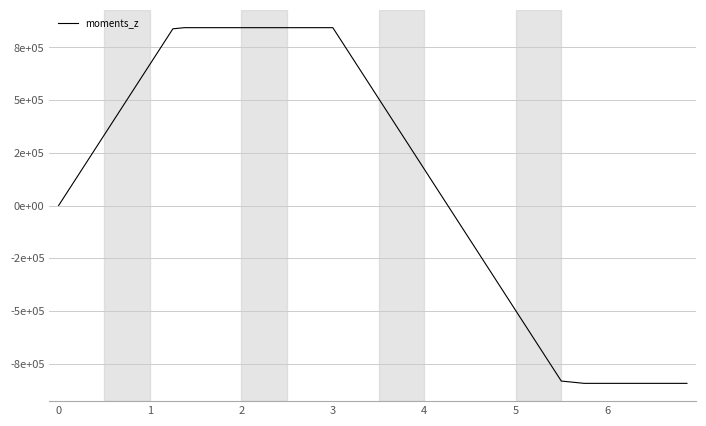

Is this an area chart (filled region under the line)?

No